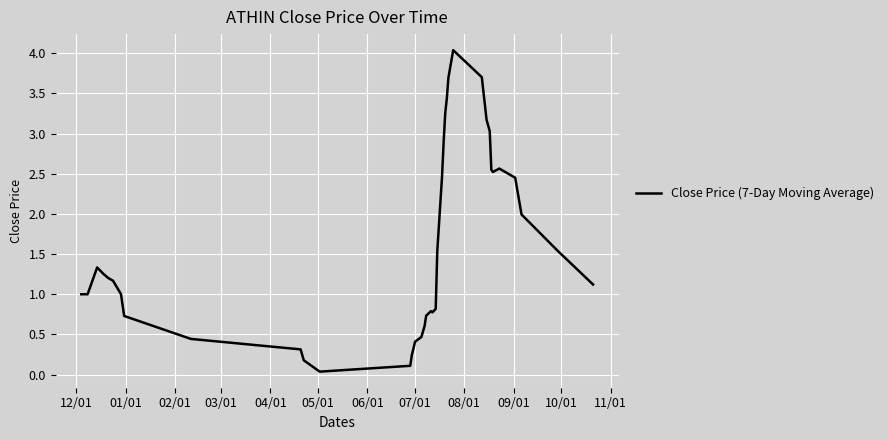

What is the difference between the maximum and minimum values?

4.0